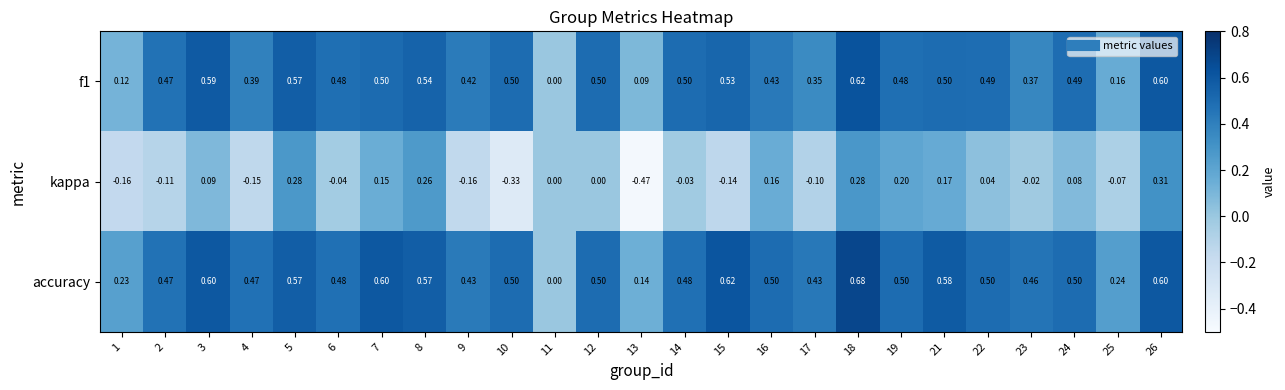

Which series has the largest total across all categories?

accuracy